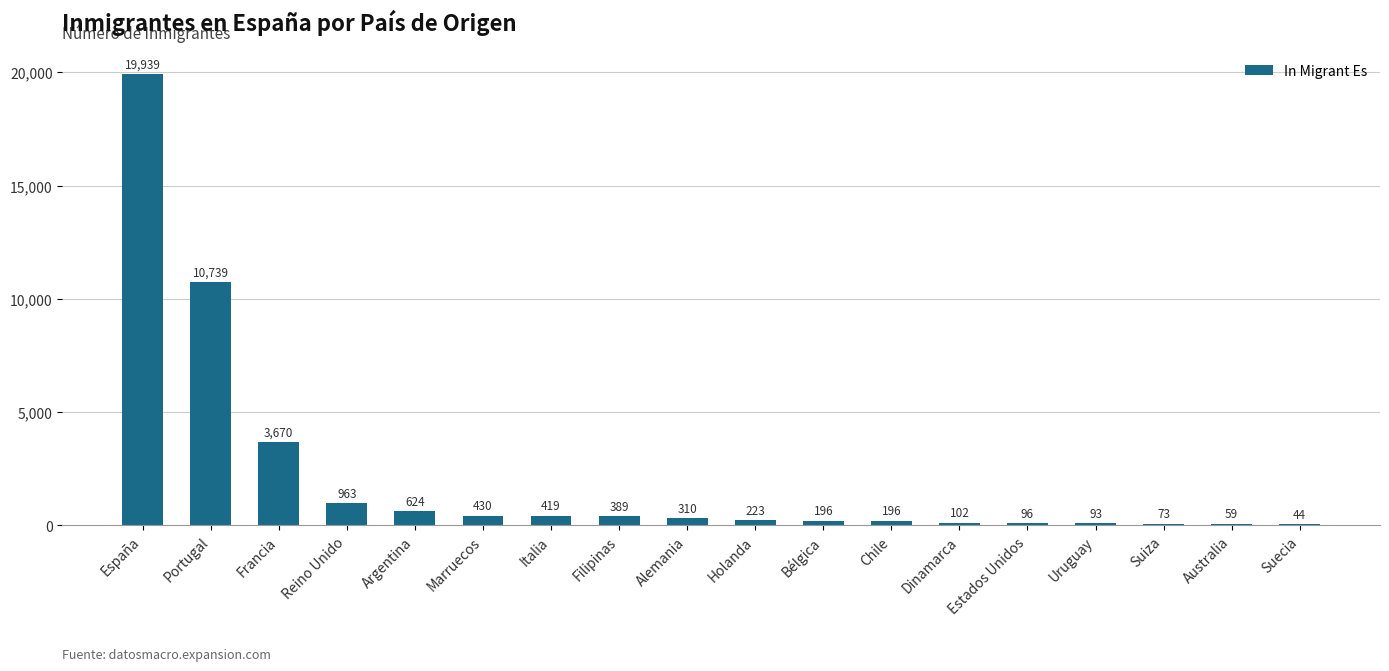

At which label is the value closest to 9991?

Portugal